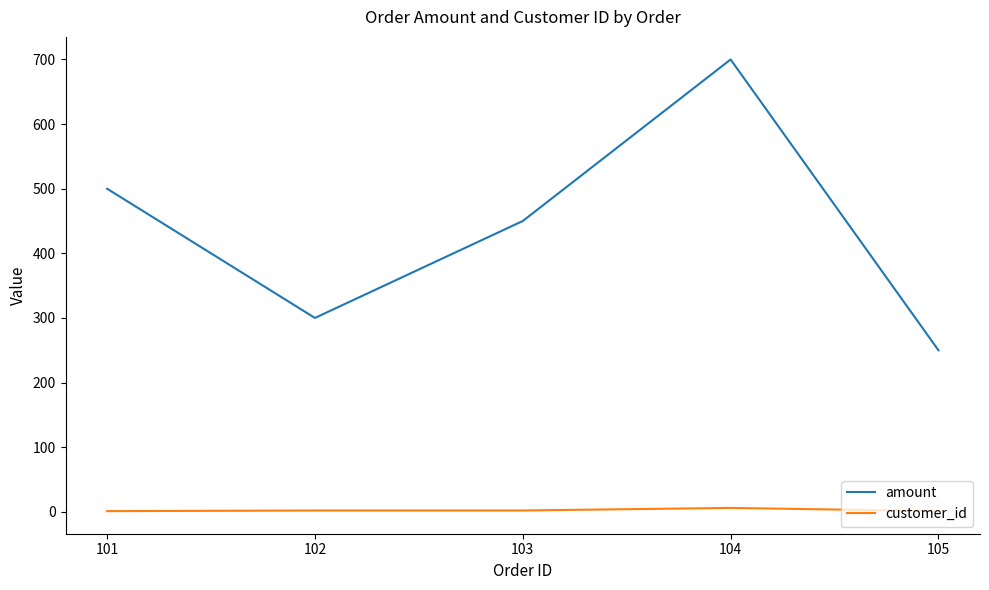

Is it true that customer_id equals 1 at 101?

True